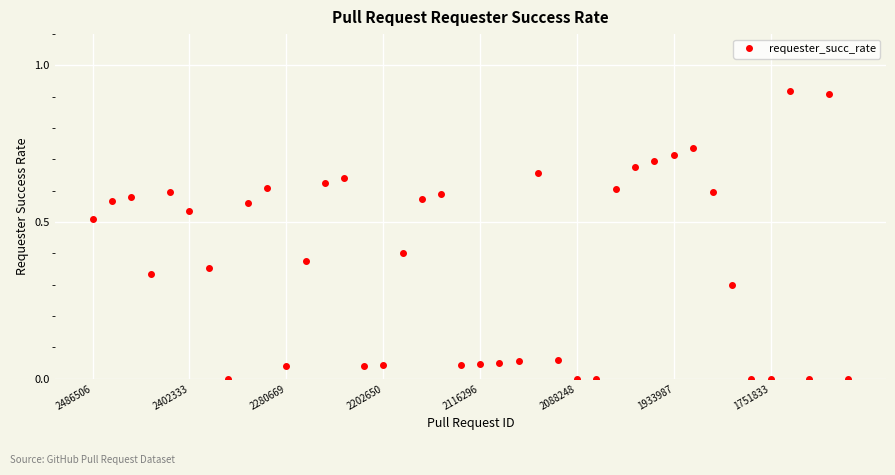

What is the sum of all values?

15.0